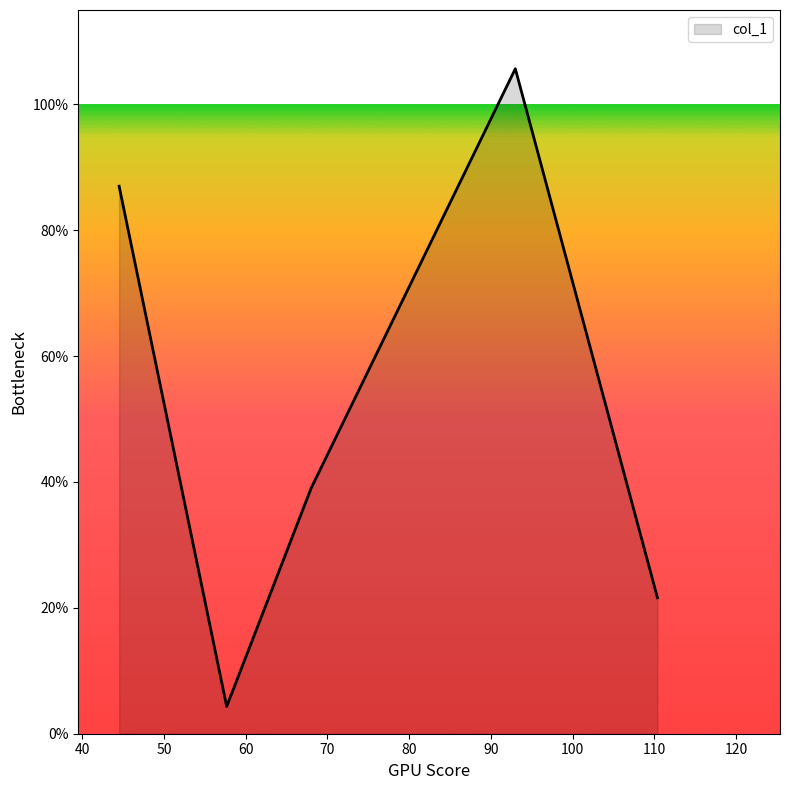

What is the minimum value shown in the chart?

4.3